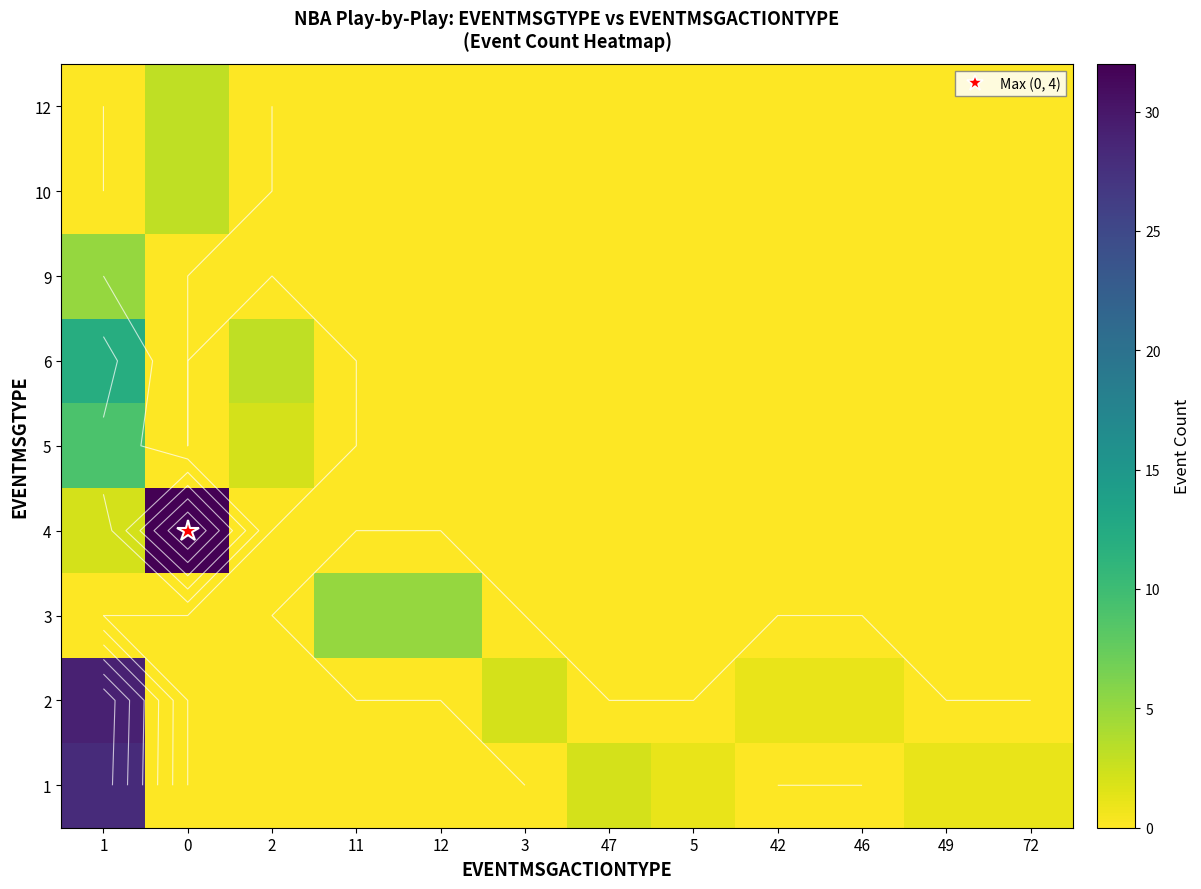

Count the number of categories in the chart.

12